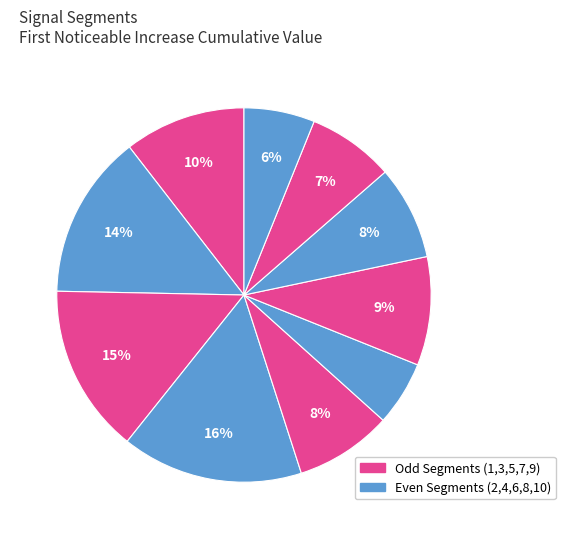

How many segments does this pie chart have?

10